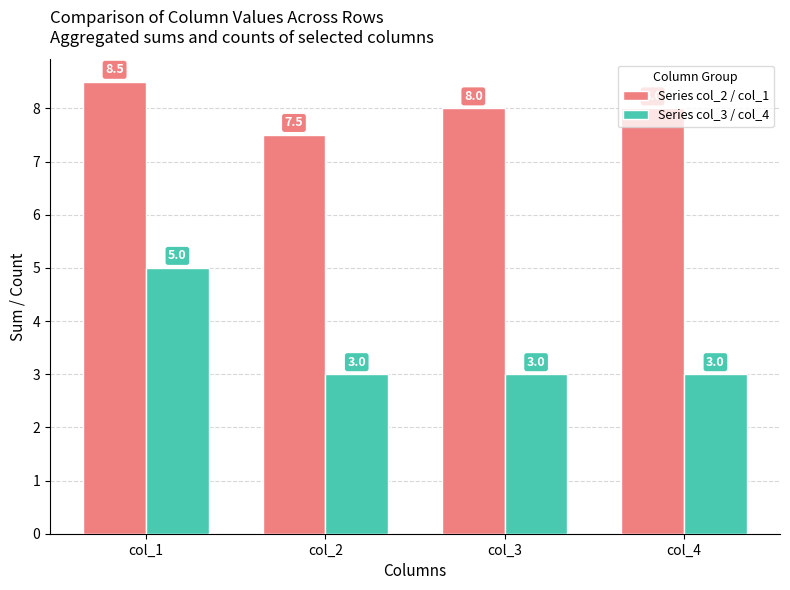

How many bars are there in each group?

2